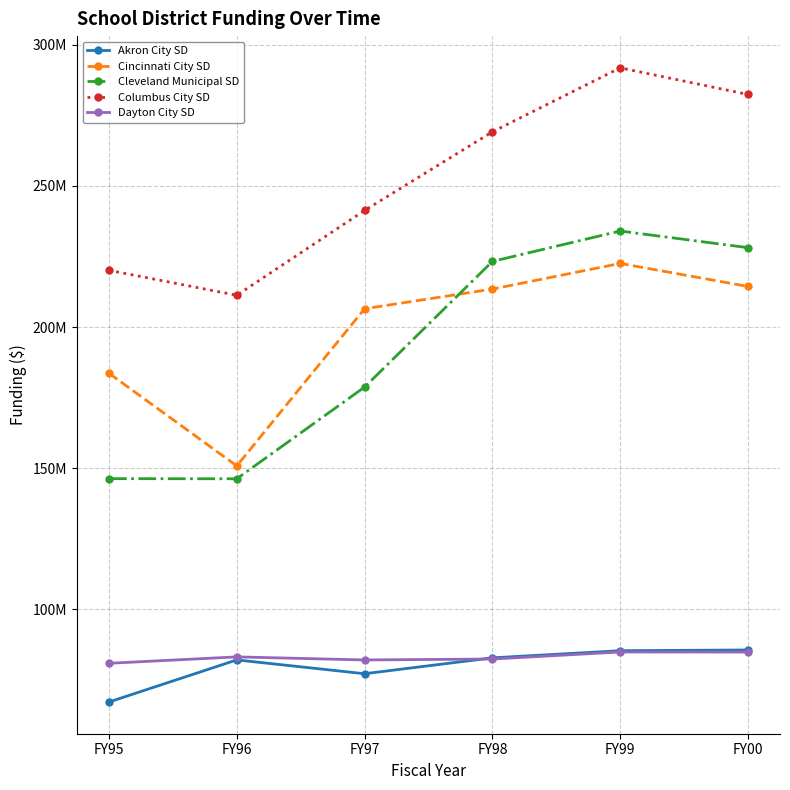

Which series has the widest spread of values?

Cleveland Municipal SD